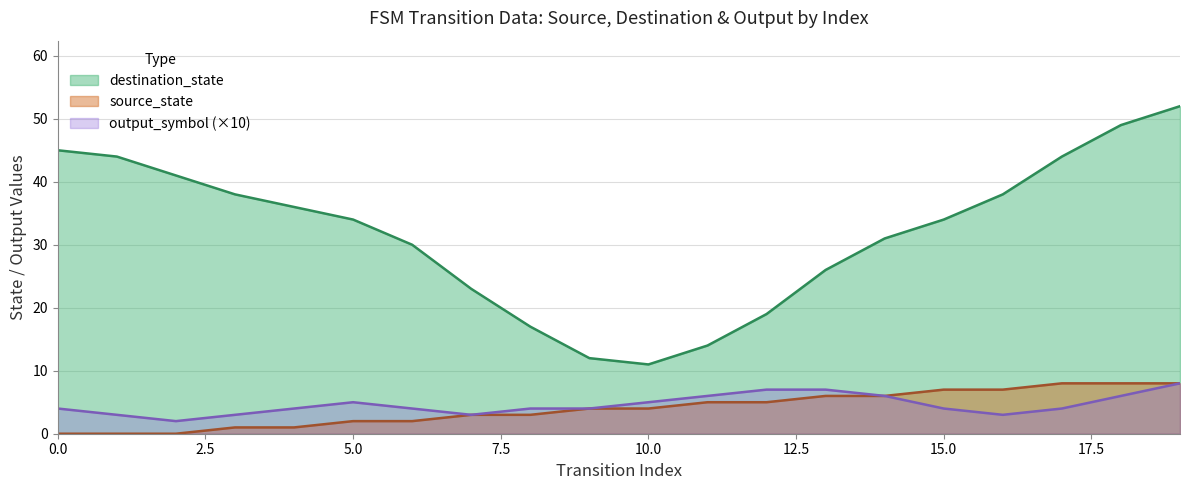

Which series has the largest total across all categories?

destination_state